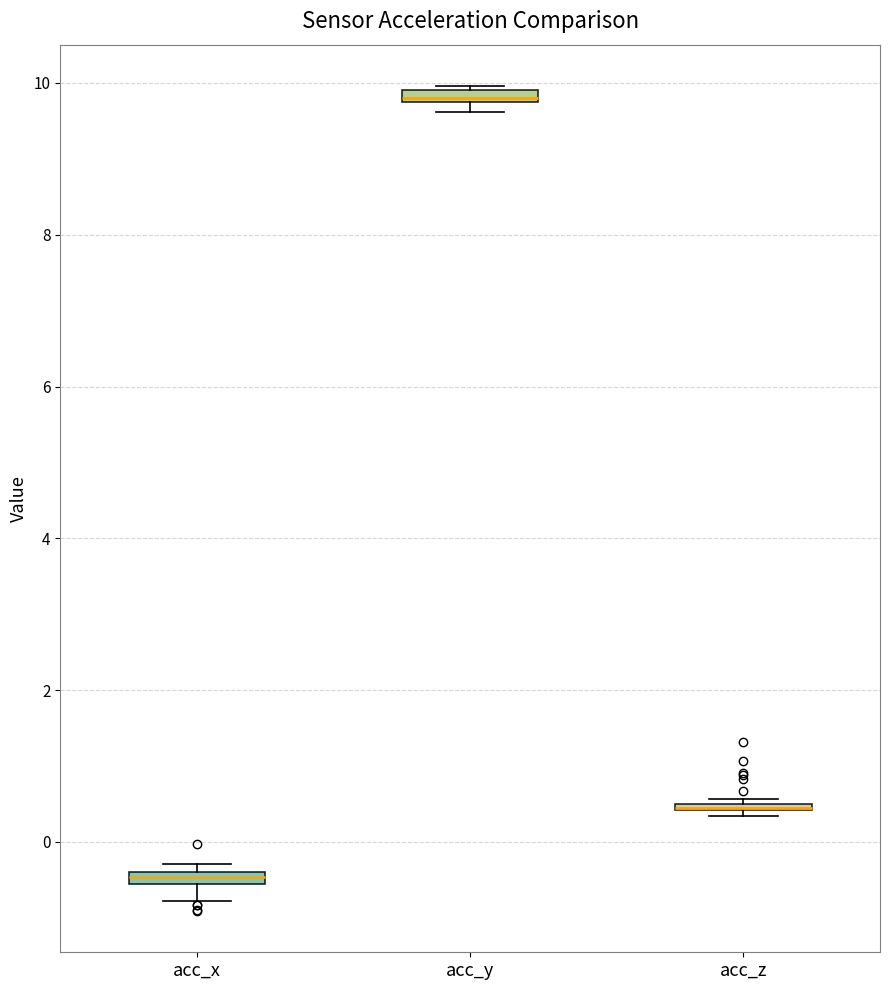

Where is the lower edge of the box for acc_z on the y-axis? The values are not printed on the chart, so give them approximately, as read against the axis.

0.4